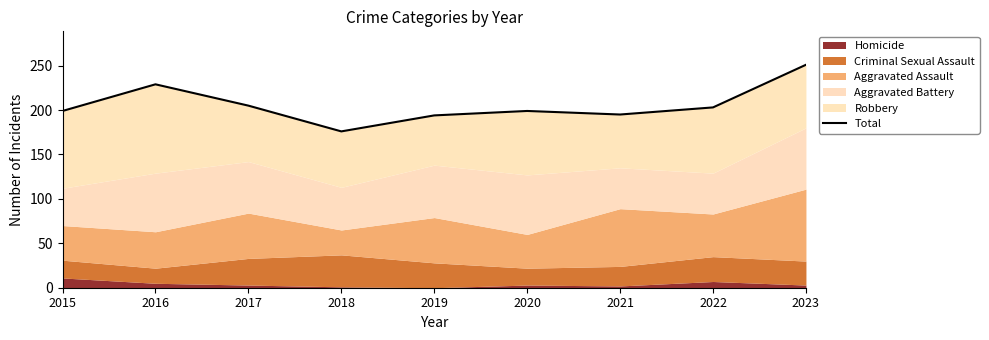

What is the difference between the values at 2018 and 2015?

23